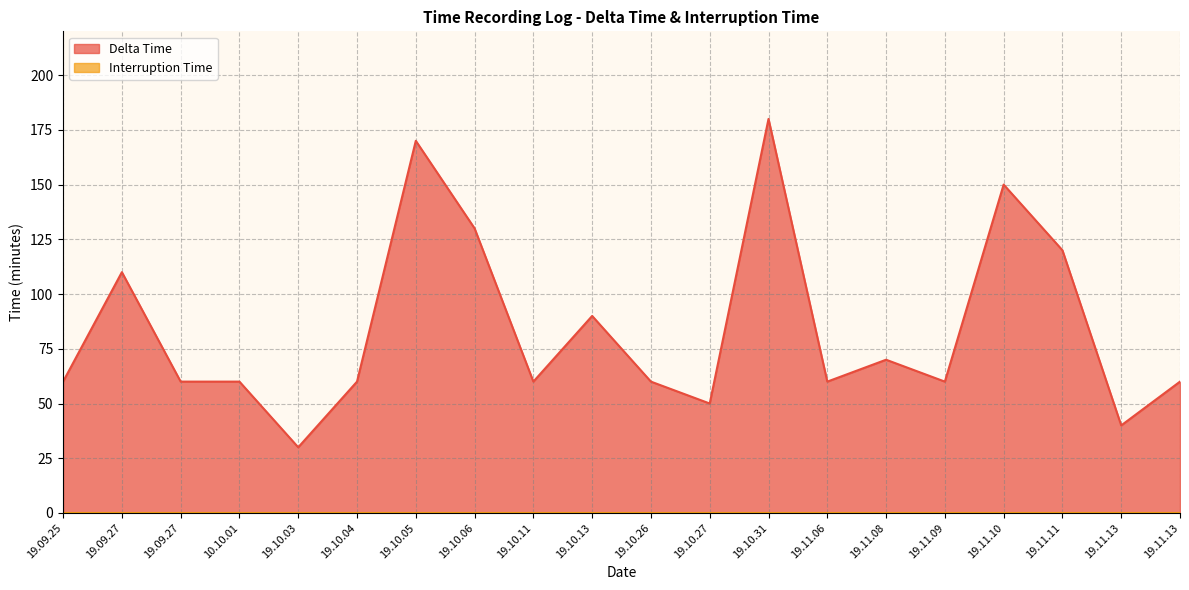

What is the sum of all values?

1680